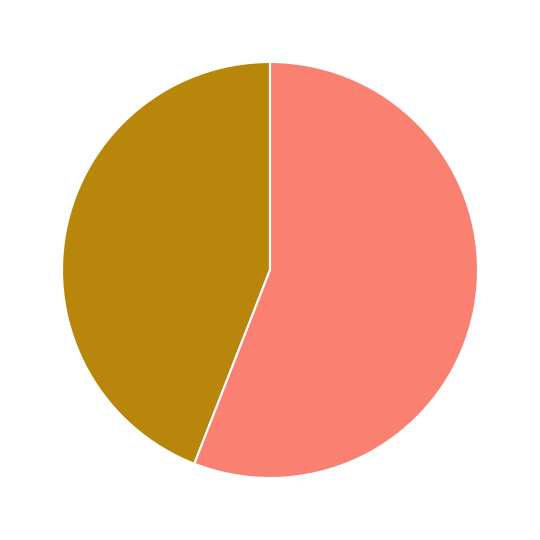

Does any single category account for the majority?

Yes